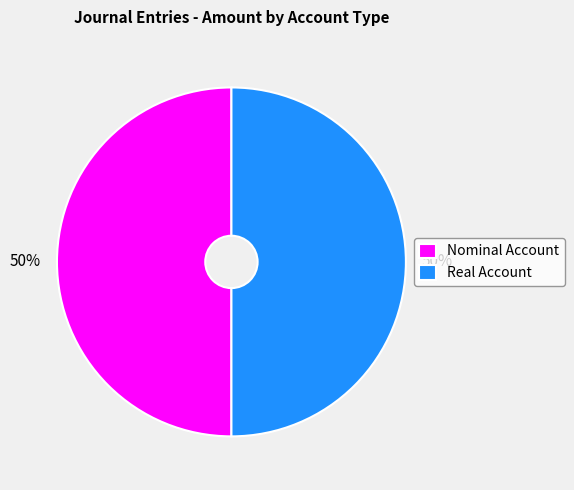

Count the number of slices in the pie.

2